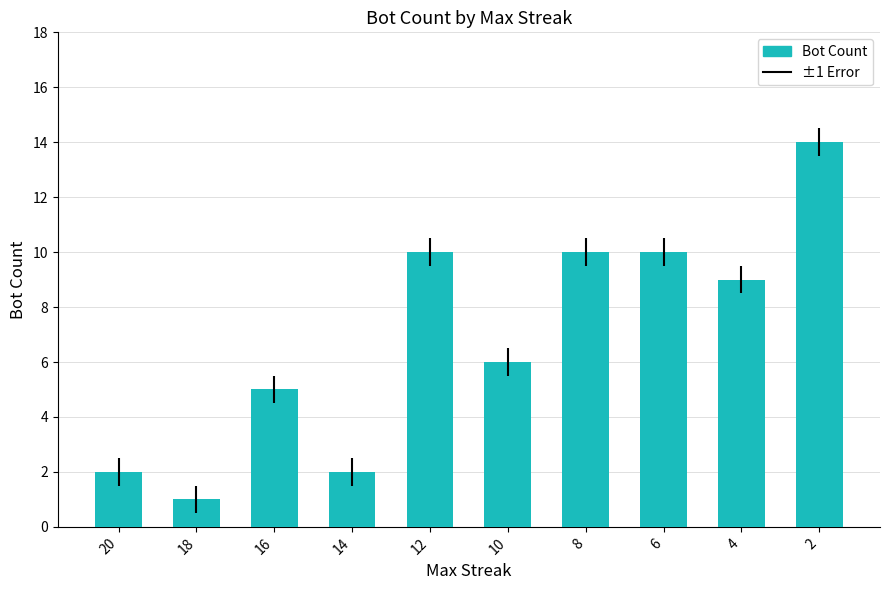

True or false: the data shows 10 at 8.

True